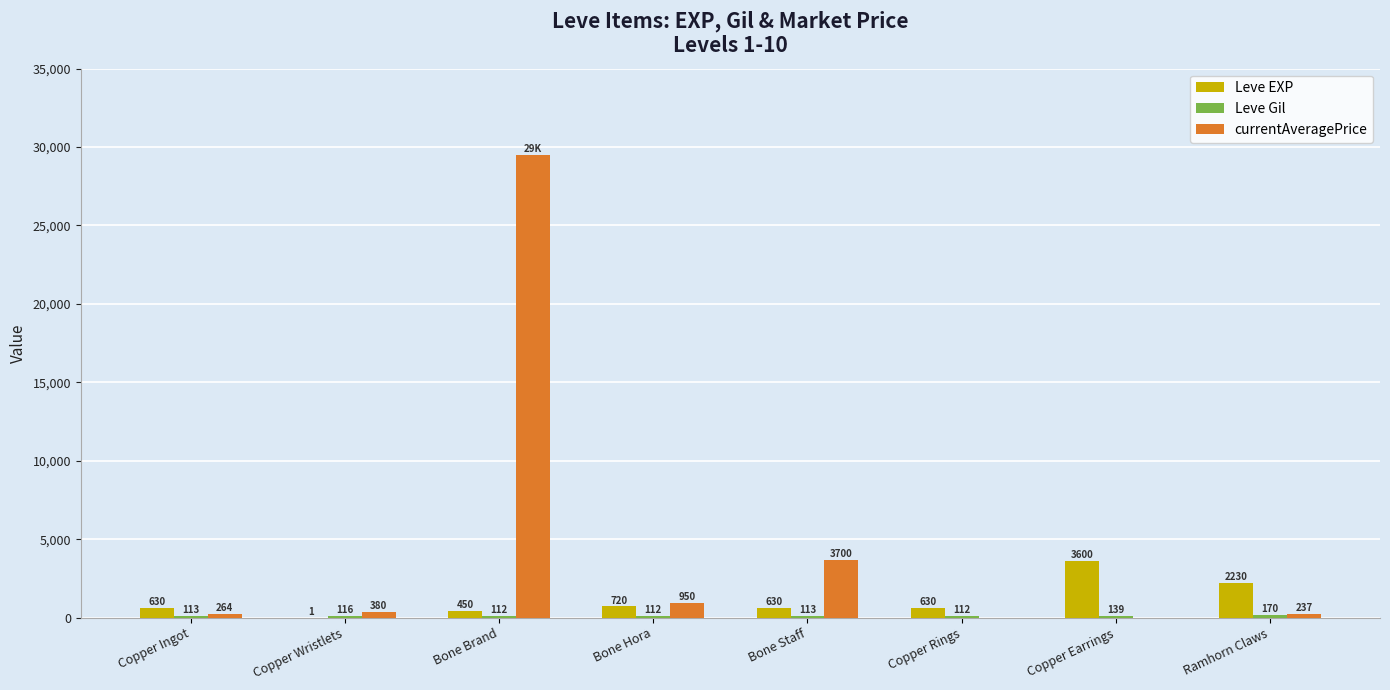

The Leve EXP series shows 1730 at Copper Earrings. True or false?

False